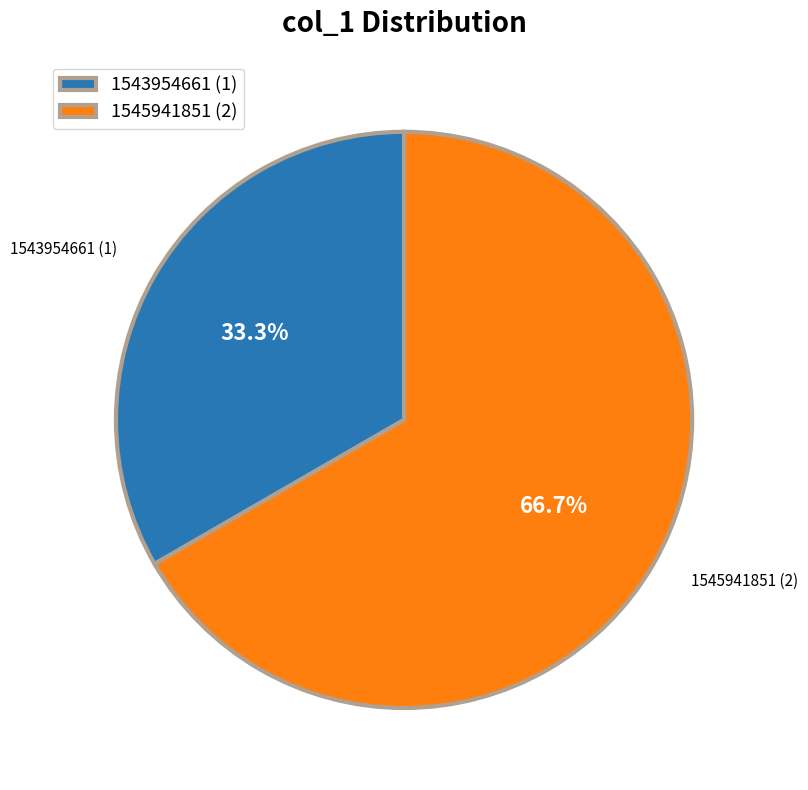

Is there any slice that represents more than half of the pie?

Yes